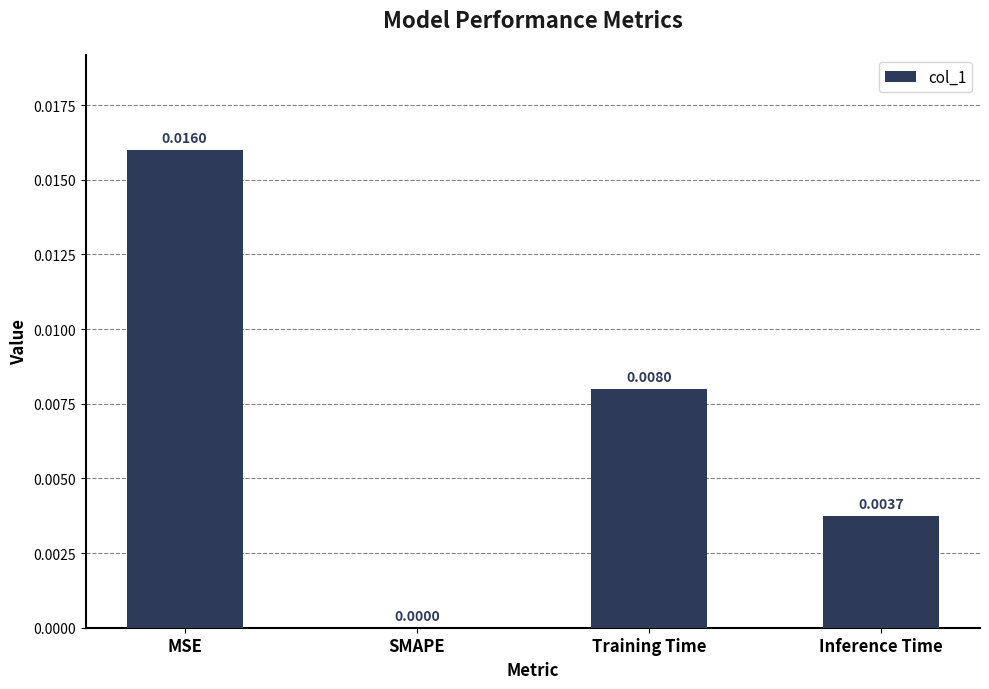

Which category has the highest value across all series?

MSE